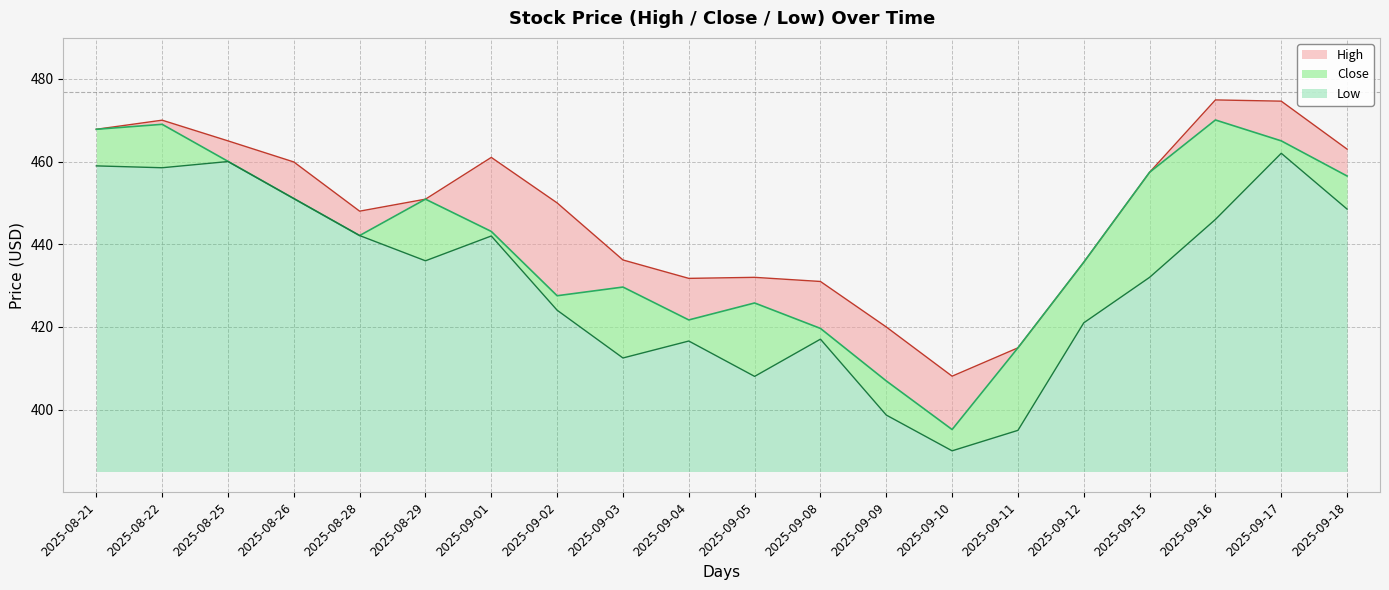

How many lines are shown in the chart?

3